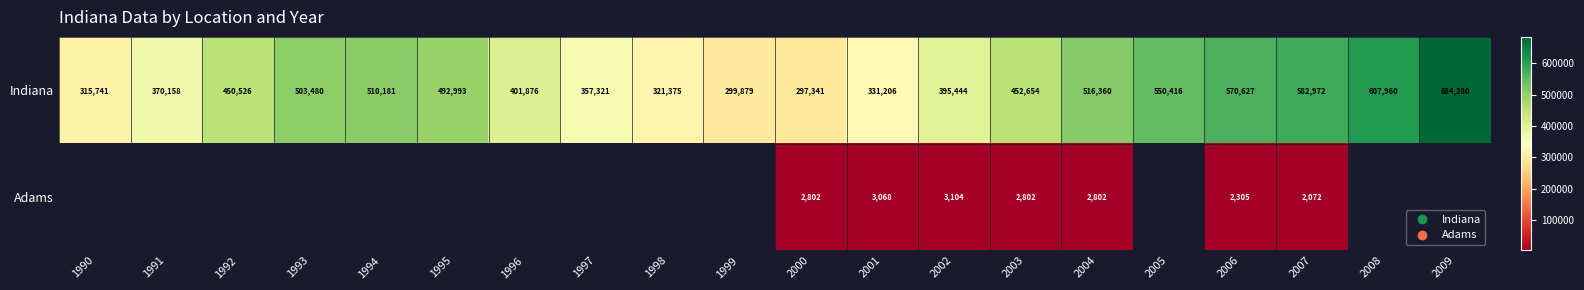

Where is Indiana nearest to the value 490810?

1995